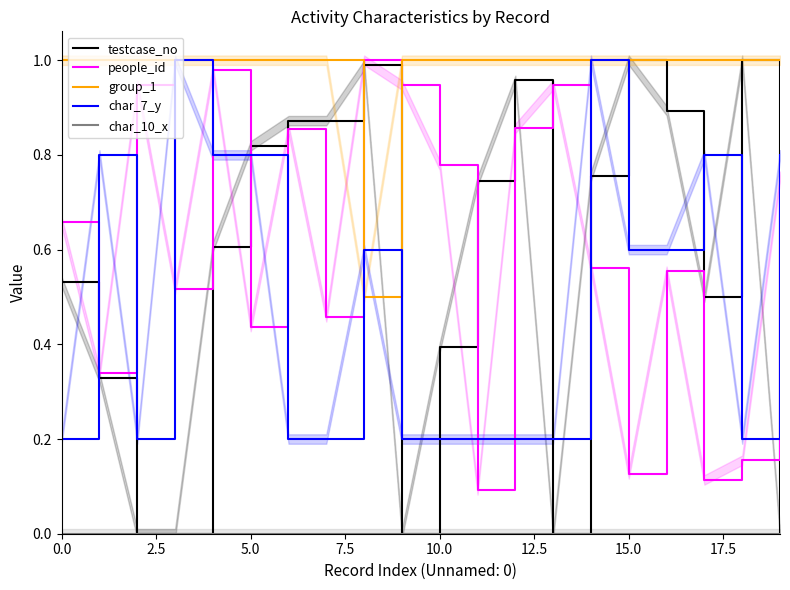

What is the sum of all people_id values?

12.1